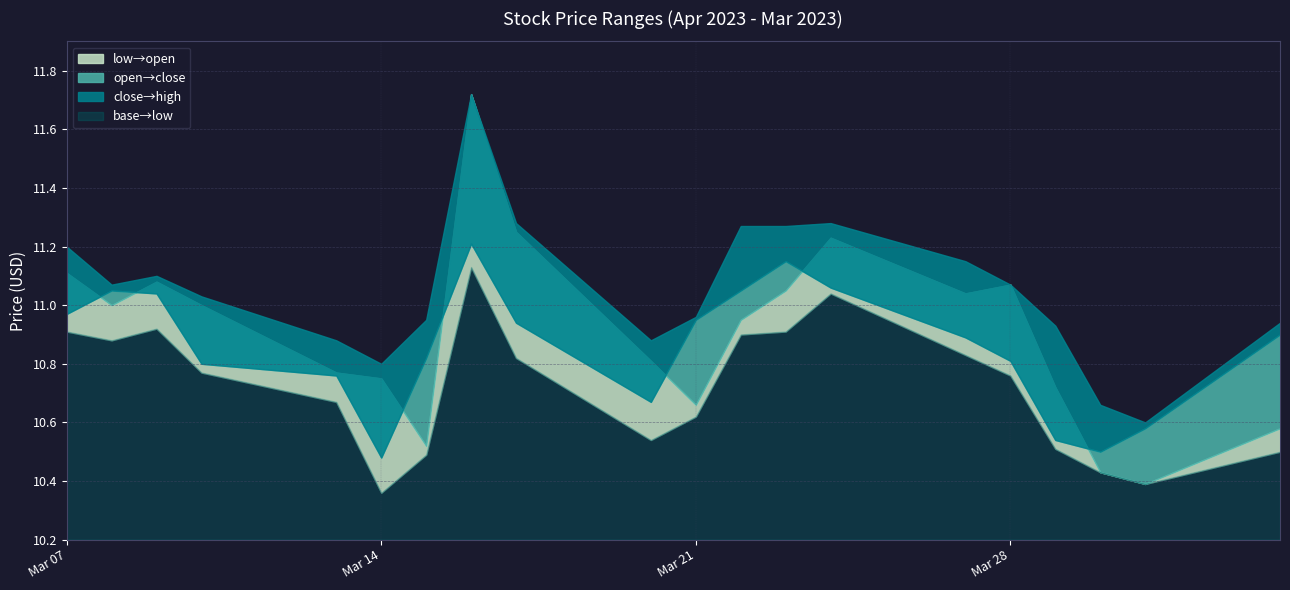

At which category is the sum across all series the highest?

2023-03-16